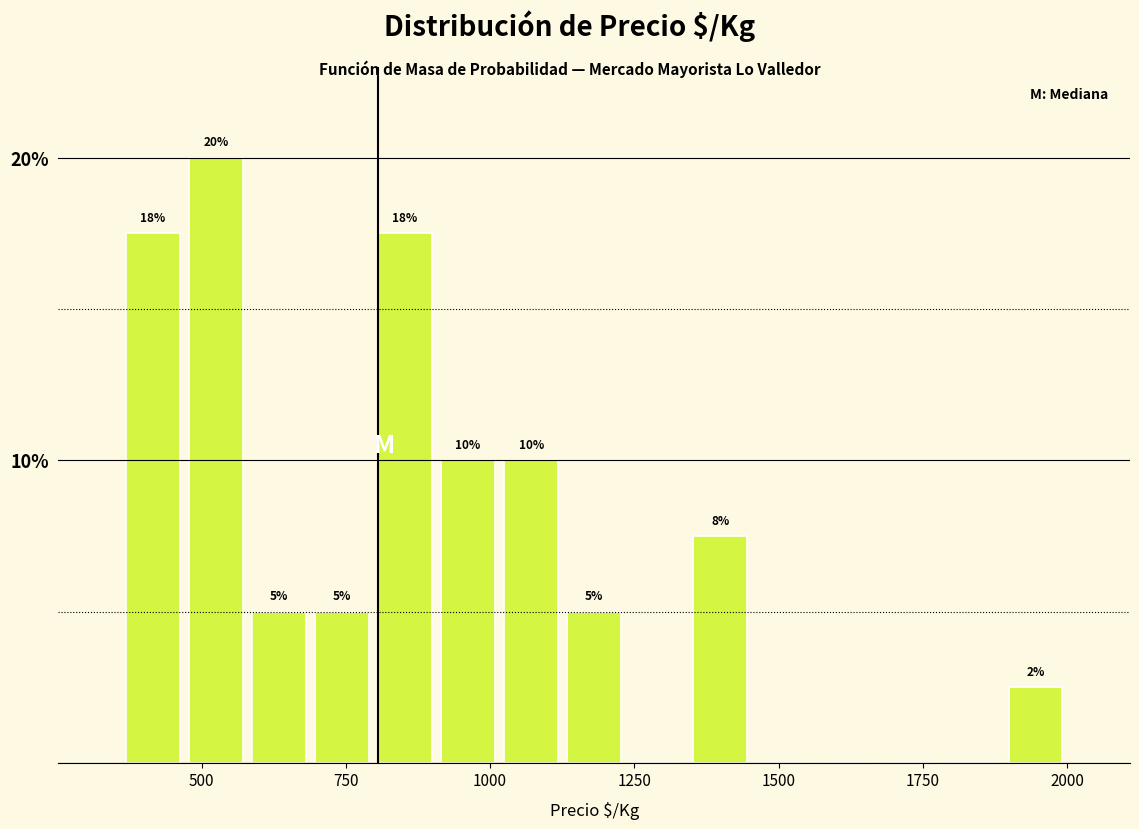

Around what value on the x-axis is the tallest bar? Give the approximate position of its centre, as read against the axis.

500